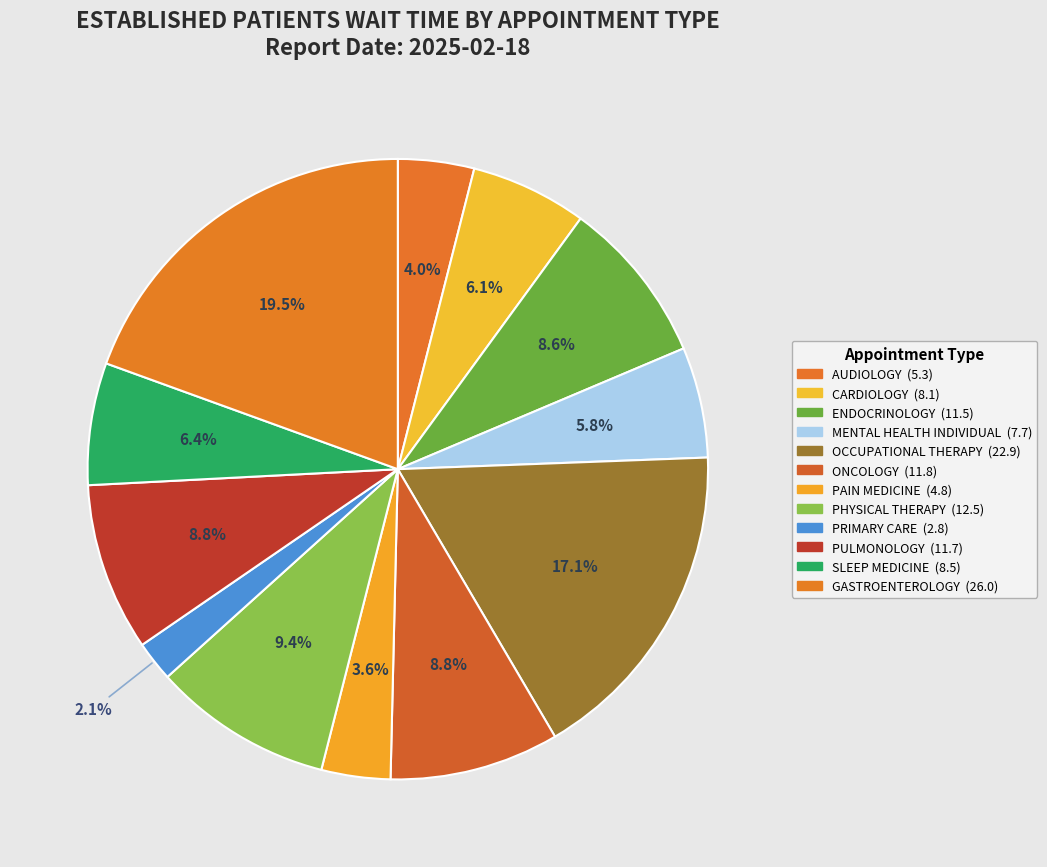

What percentage is the GASTROENTEROLOGY slice, to the nearest percent?

19%